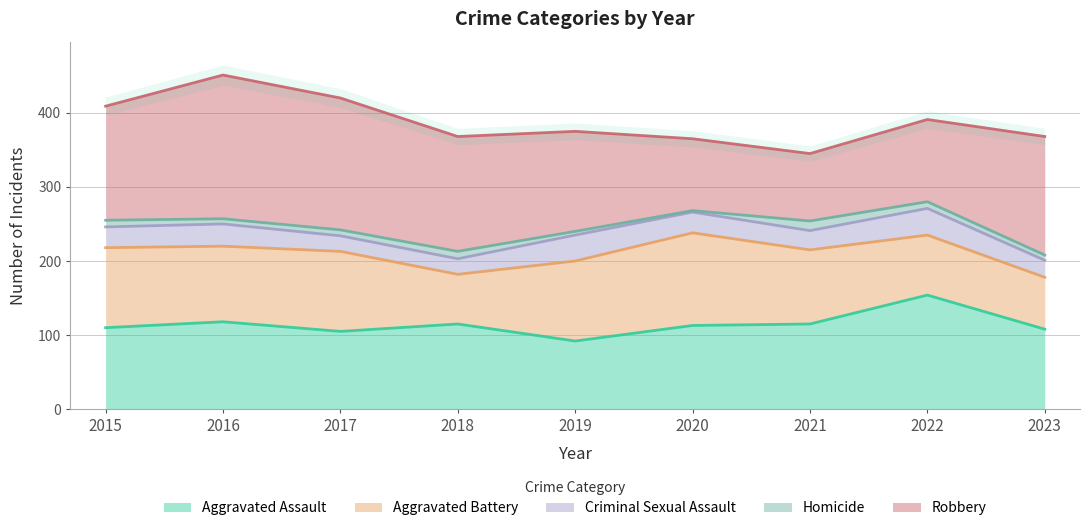

Where does the Robbery series first go above 154?

2016